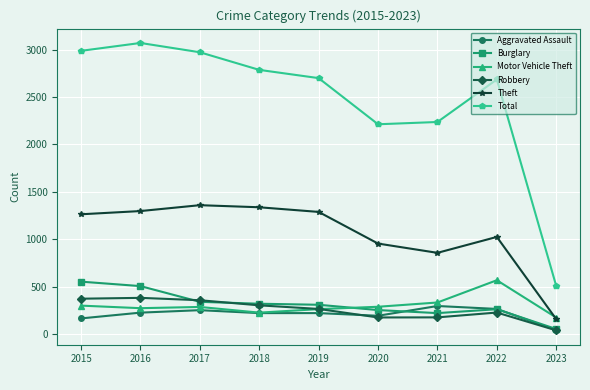

What is the value of the Theft point at the 4th from the left?

1337